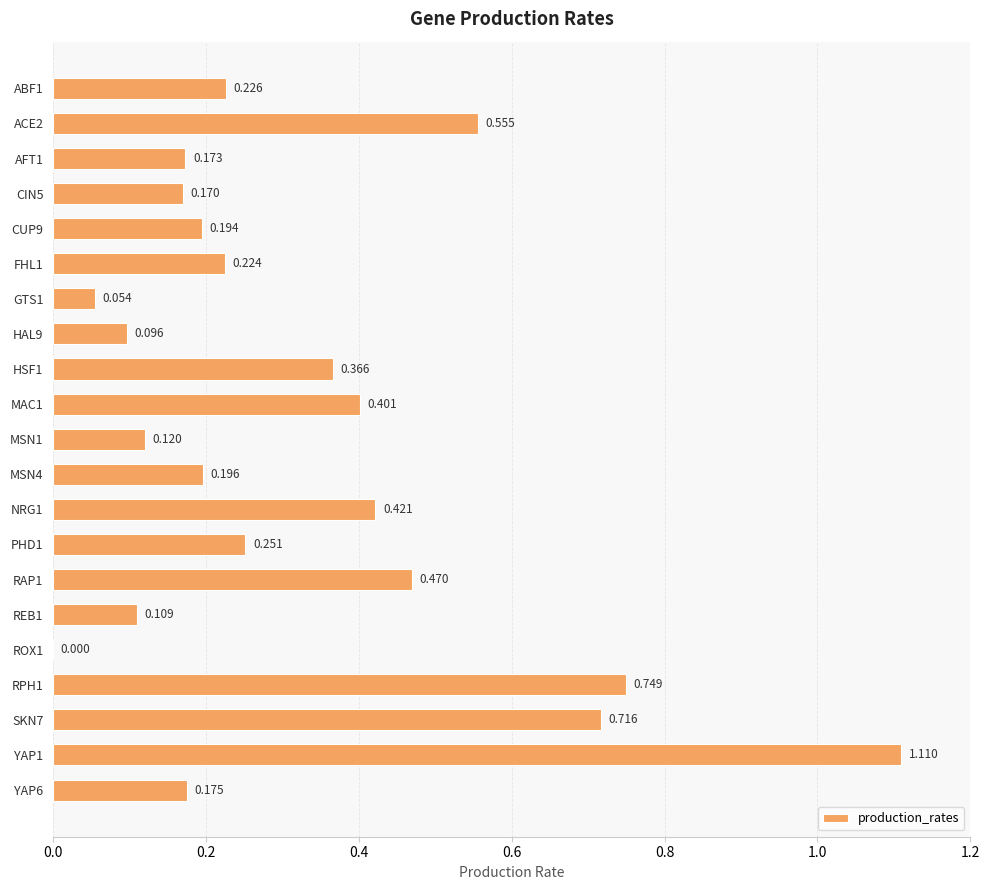

How many data points are above 0?

20